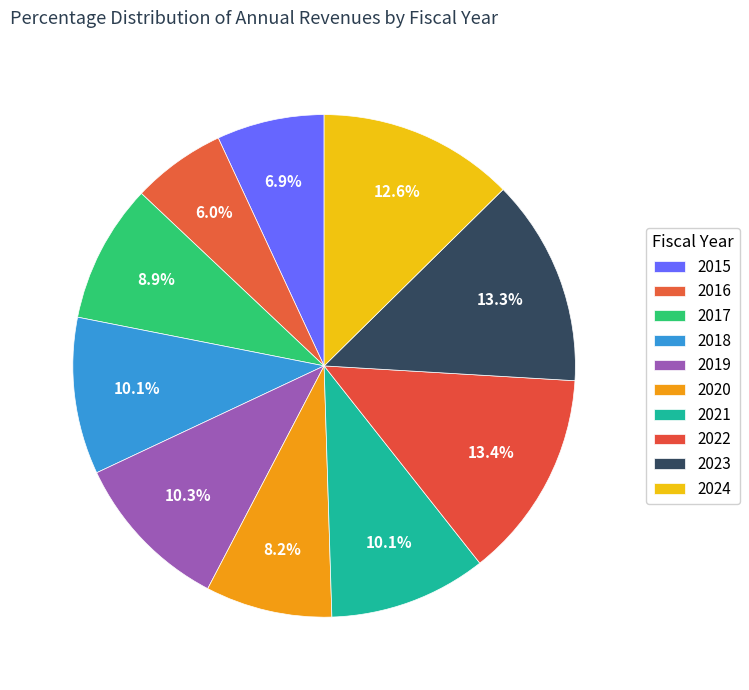

To the nearest percent, what is the average slice percentage?

10%